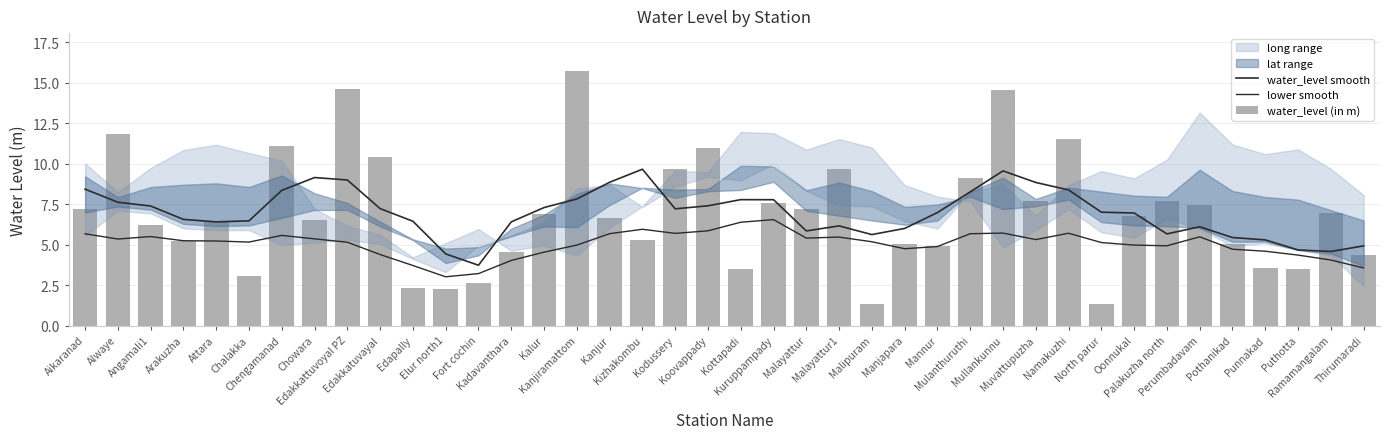

At how many categories does at least one series exceed 14?

3